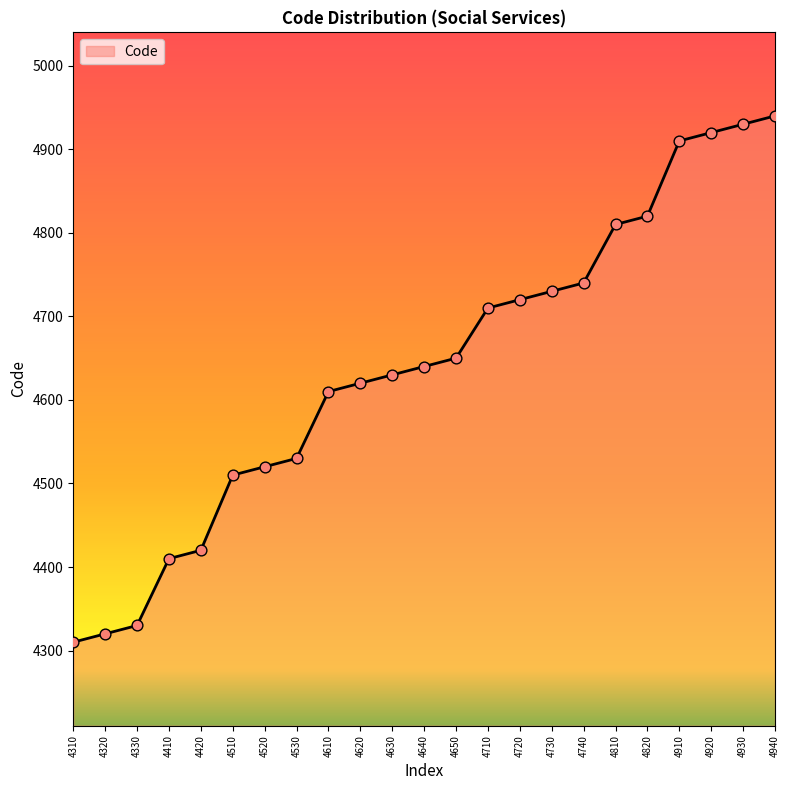

Approximately how many times larger is the value at 4510 compared to 4810?

0.9